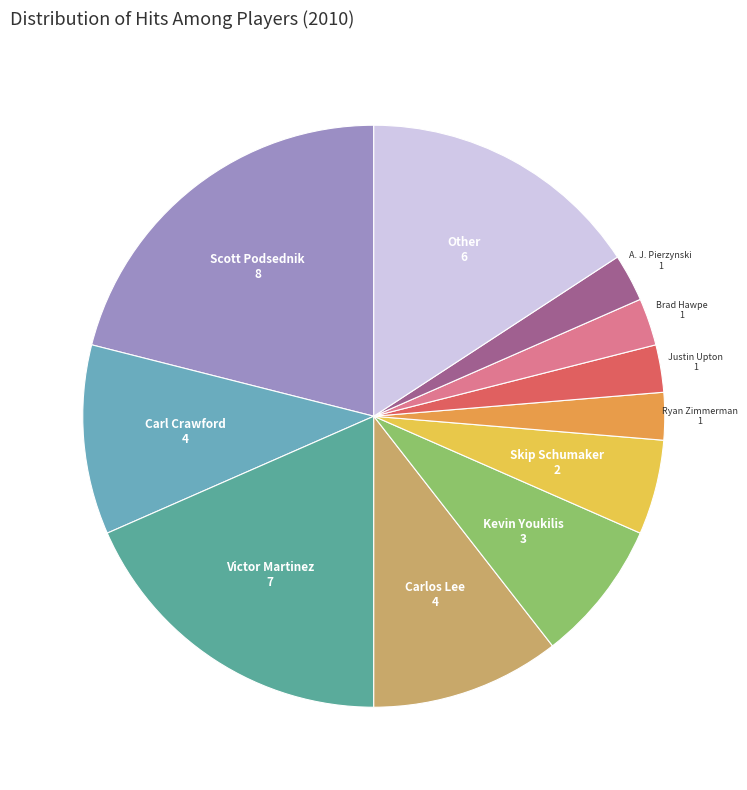

Which category has the biggest portion of the pie?

Scott Podsednik